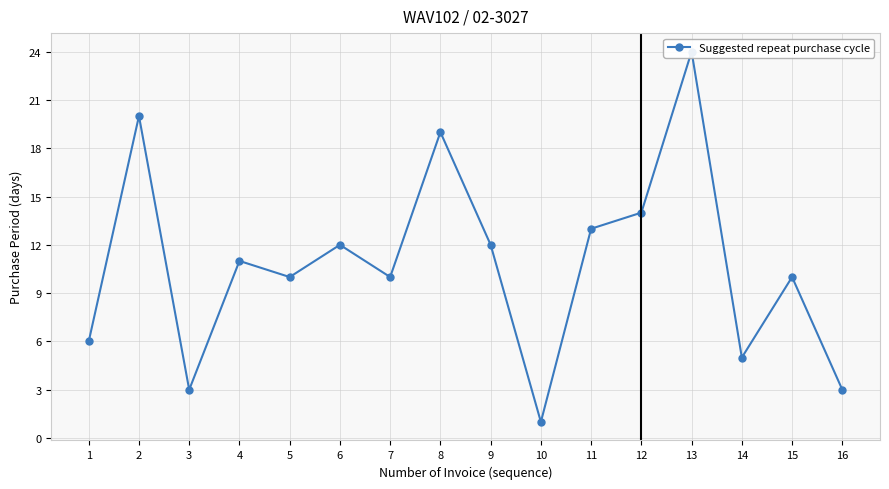

Read the value at 4, to the nearest 5.

10